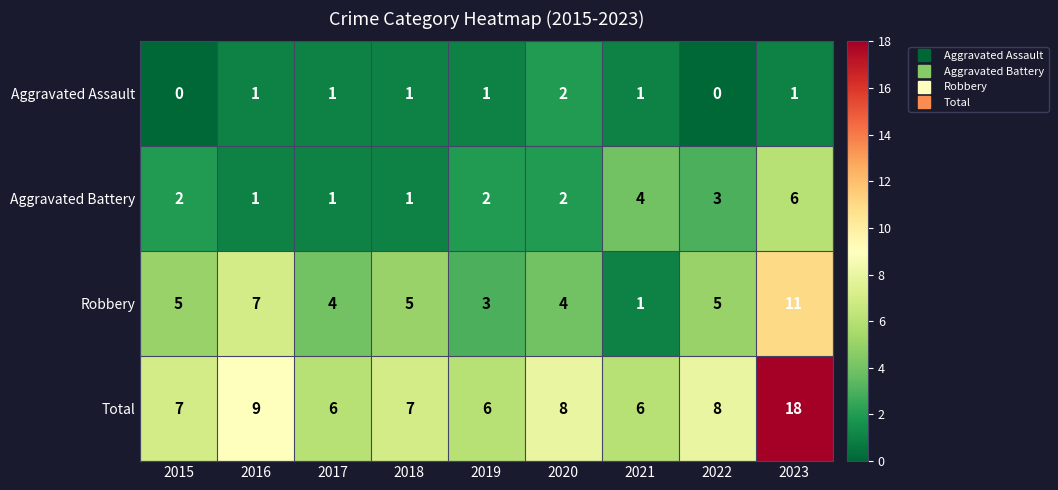

What is the difference between the highest and lowest values at 2022?

8